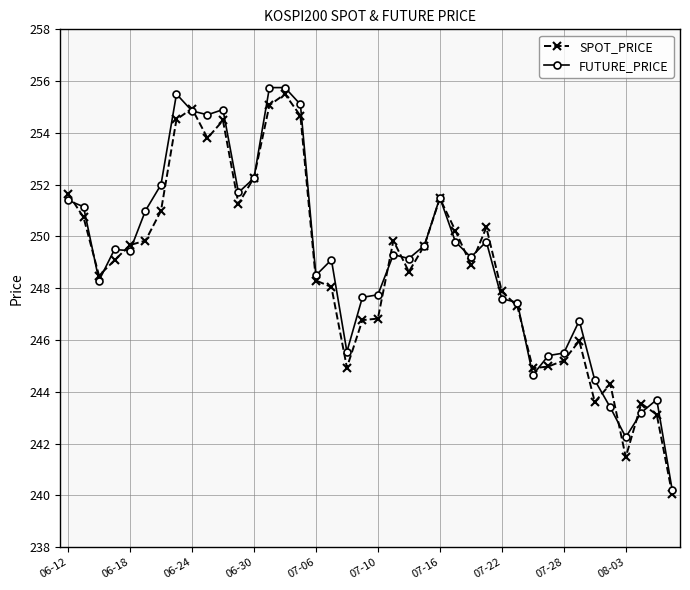

At how many categories does at least one series exceed 244?

36